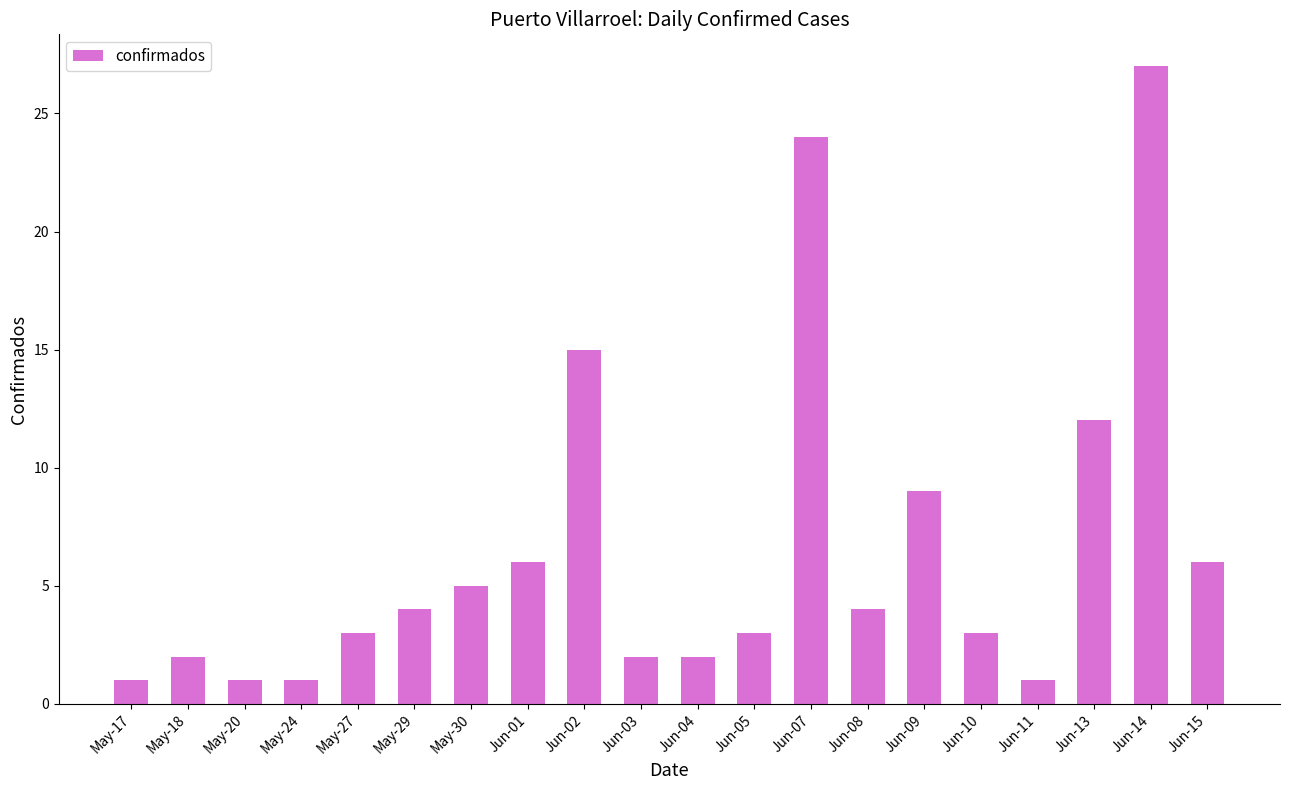

Reading right to left, transcribe all the data shown in this chart.

6	27	12	1	3	9	4	24	3	2	2	15	6	5	4	3	1	1	2	1